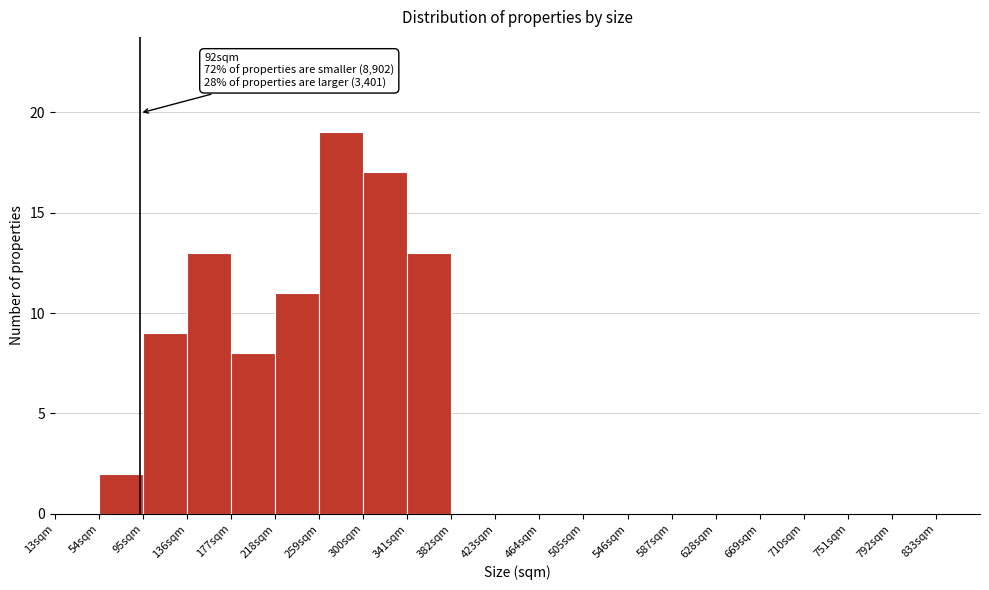

Which range on the x-axis has the tallest bar?

259 to 300